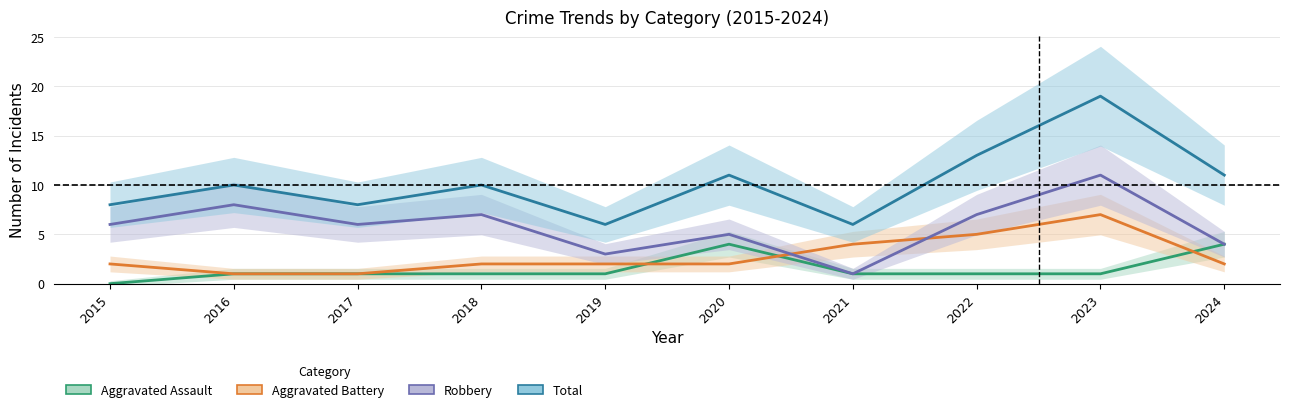

True or false: Total and Aggravated Battery intersect in this chart.

False